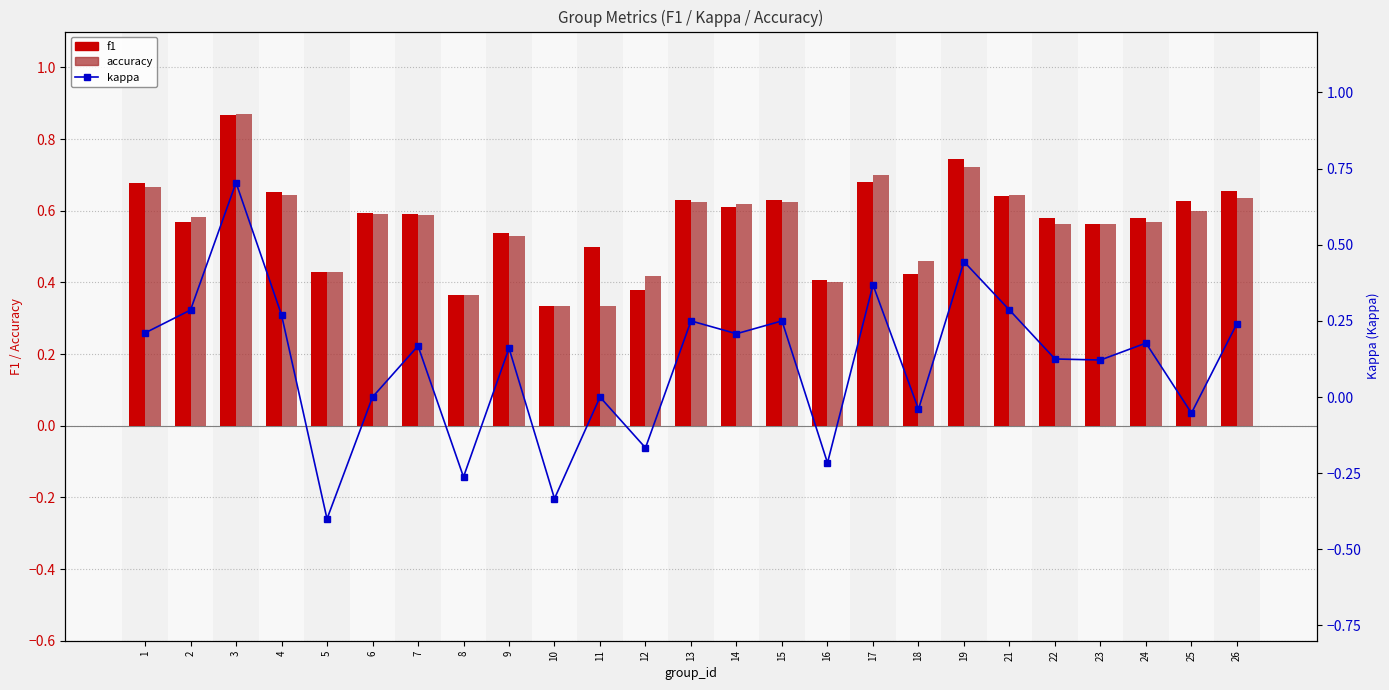

The value of f1 at 21 is 0.2. True or false?

False